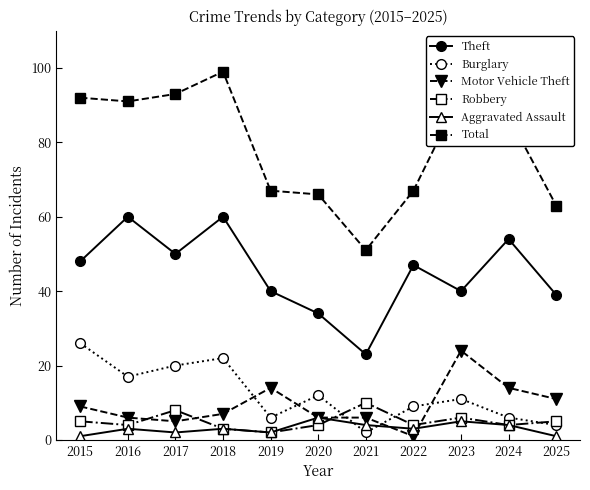

True or false: Total has a value of 67 at 2022.

True